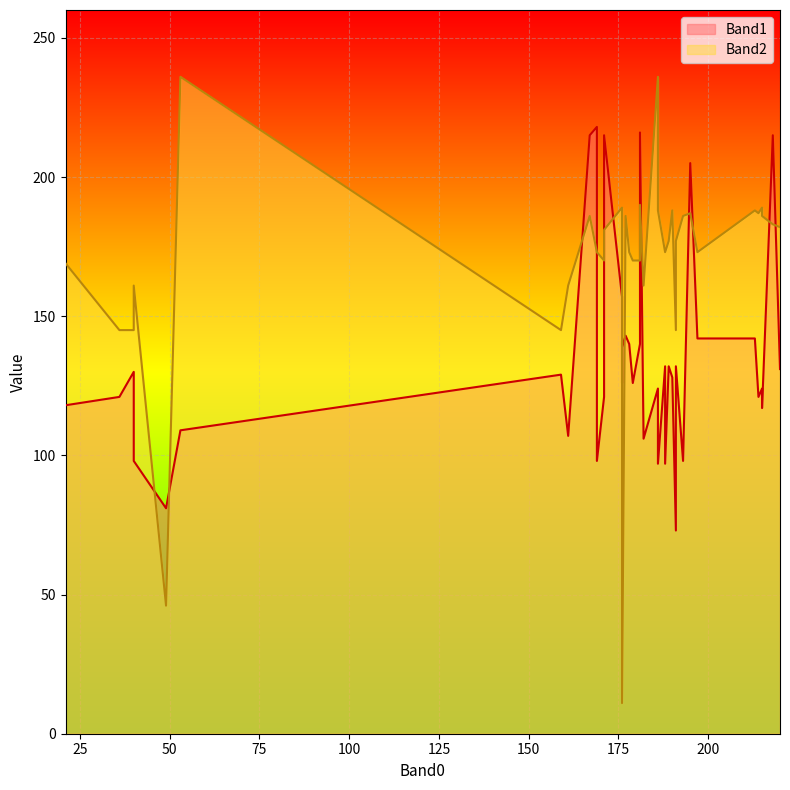

What is the total value across all series at 176?

150